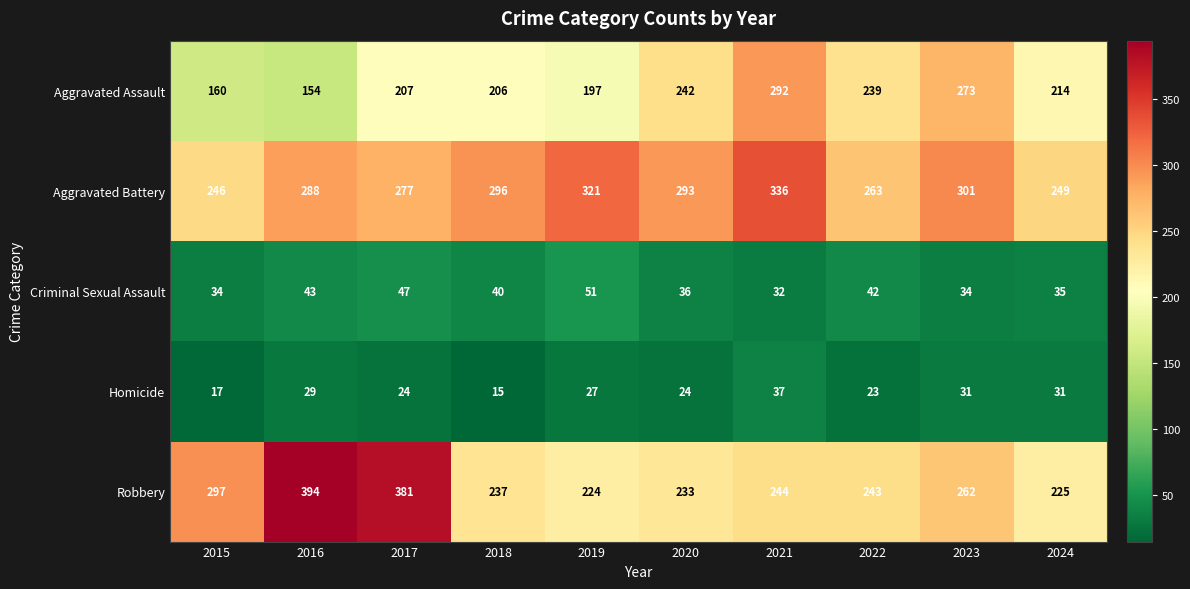

What is the greatest value displayed?

394